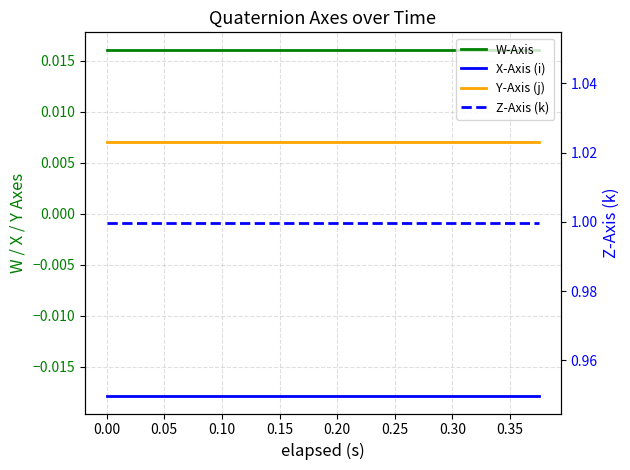

What are all the series names shown in the legend?

W-Axis, X-Axis (i), Y-Axis (j), Z-Axis (k)